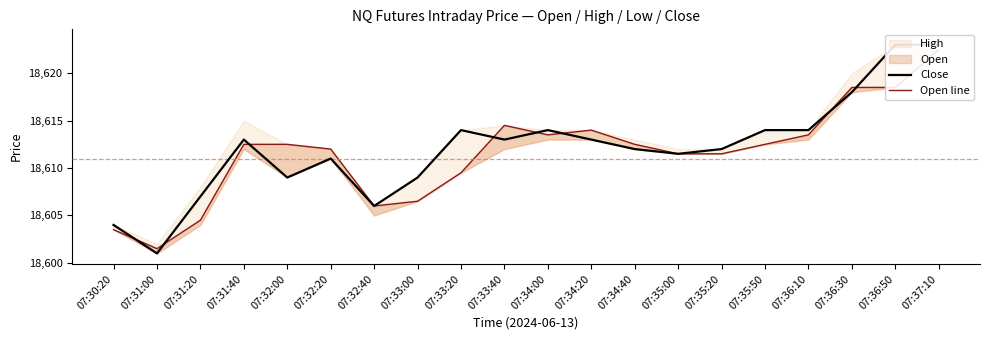

Reading left to right, transcribe all the data shown in this chart.

Close: 07:30:20=18604.0	07:31:00=18601.0	07:31:20=18607.0	07:31:40=18613.0	07:32:00=18609.0	07:32:20=18611.0	07:32:40=18606.0	07:33:00=18609.0	07:33:20=18614.0	07:33:40=18613.0	07:34:00=18614.0	07:34:20=18613.0	07:34:40=18612.0	07:35:00=18611.5	07:35:20=18612.0	07:35:50=18614.0	07:36:10=18614.0	07:36:30=18618.0	07:36:50=18623.0	07:37:10=18623.0
Open line: 07:30:20=18603.5	07:31:00=18601.5	07:31:20=18604.5	07:31:40=18612.5	07:32:00=18612.5	07:32:20=18612.0	07:32:40=18606.0	07:33:00=18606.5	07:33:20=18609.5	07:33:40=18614.5	07:34:00=18613.5	07:34:20=18614.0	07:34:40=18612.5	07:35:00=18611.5	07:35:20=18611.5	07:35:50=18612.5	07:36:10=18613.5	07:36:30=18618.5	07:36:50=18618.5	07:37:10=18622.5